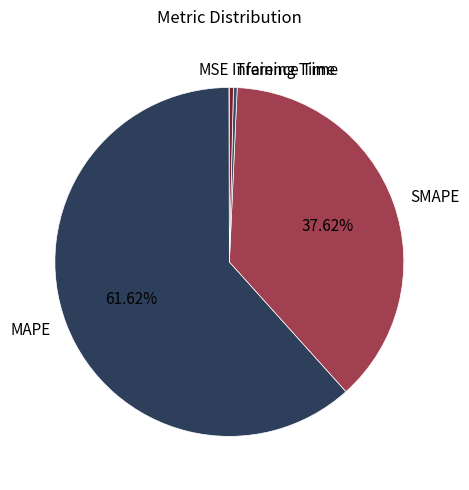

Which category has the biggest portion of the pie?

MAPE